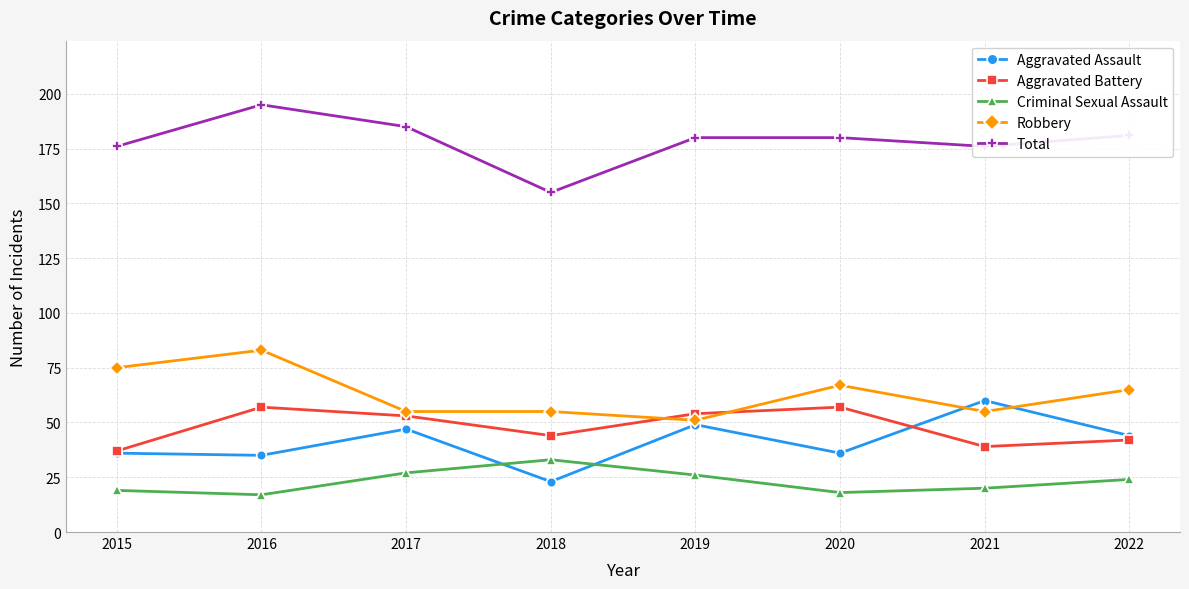

What is the difference between the maximum and minimum values in the Aggravated Assault series?

37